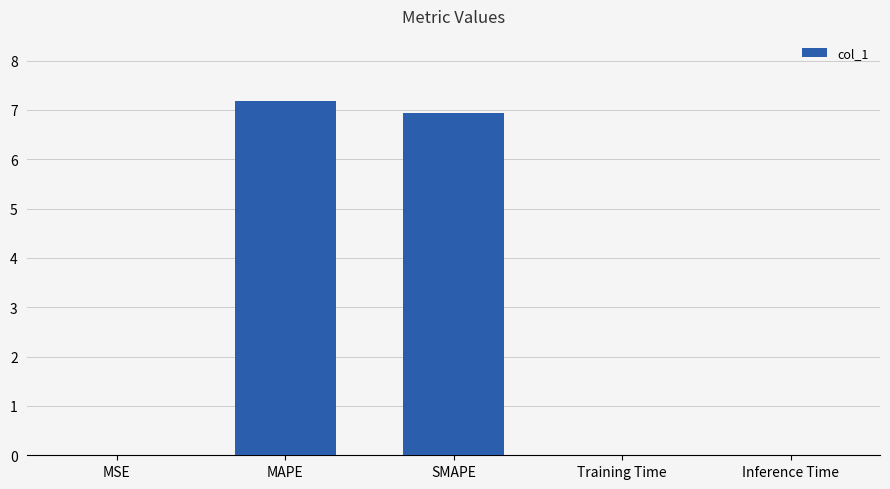

Read the value at MAPE.

7.2